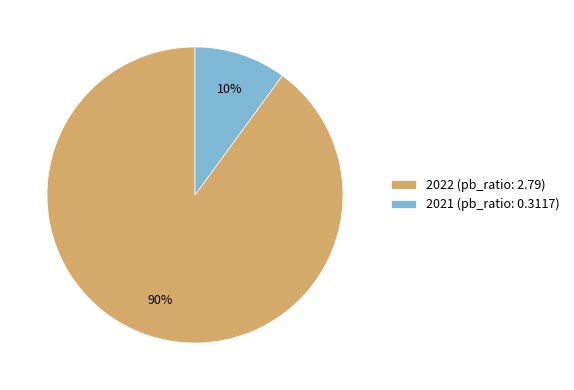

To the nearest percent, what percentage of the pie is 2022?

90%